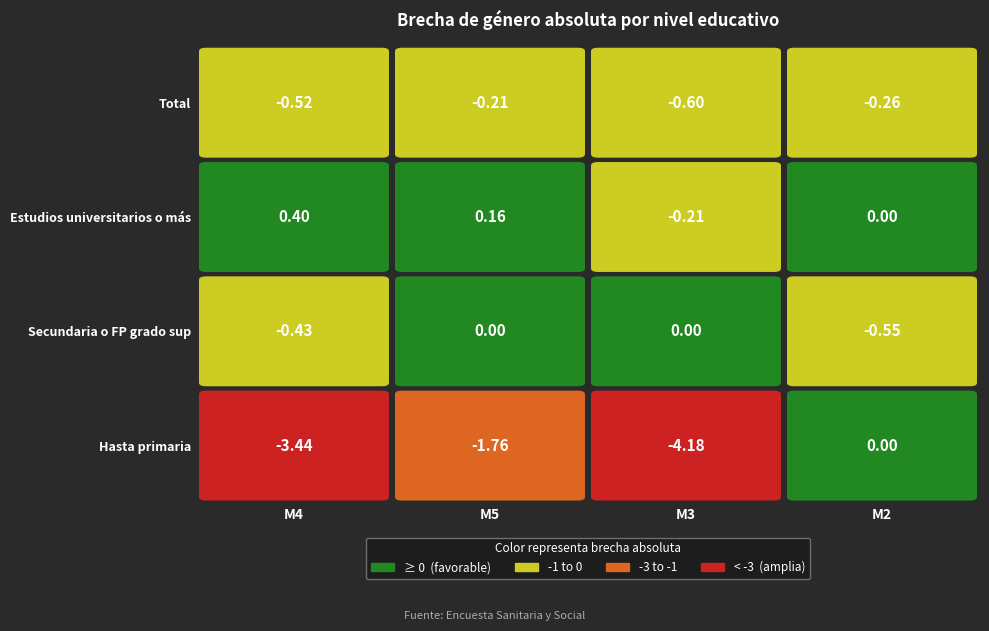

What is the total value across all series at 3?

-0.8